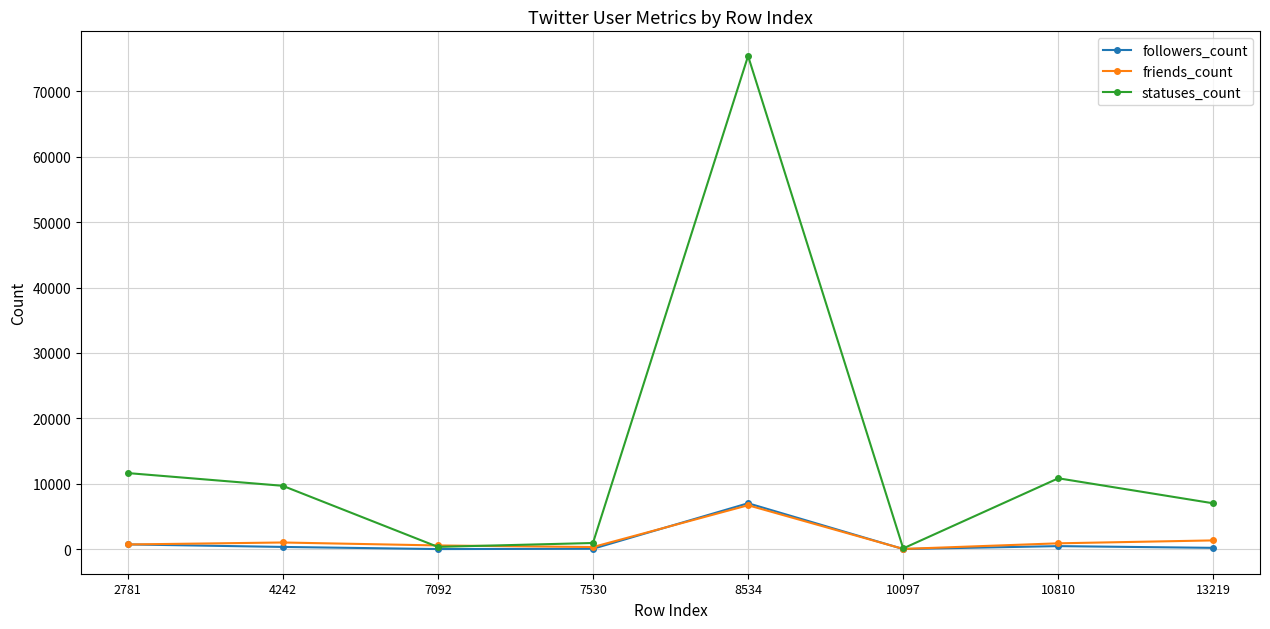

What are all the series names shown in the legend?

followers_count, friends_count, statuses_count